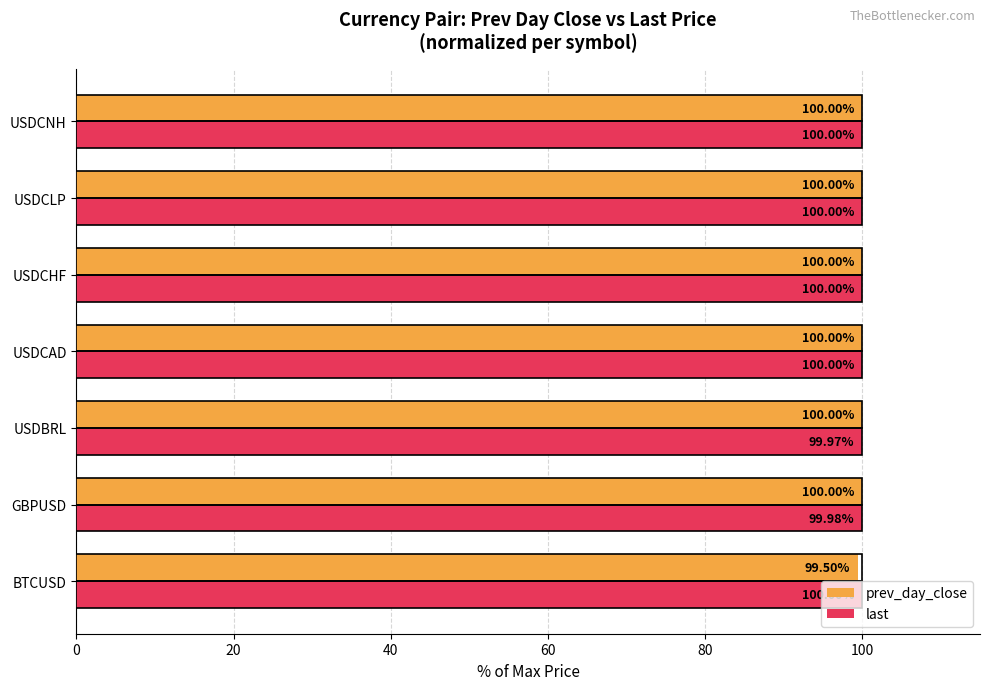

Where is prev_day_close nearest to the value 99?

BTCUSD